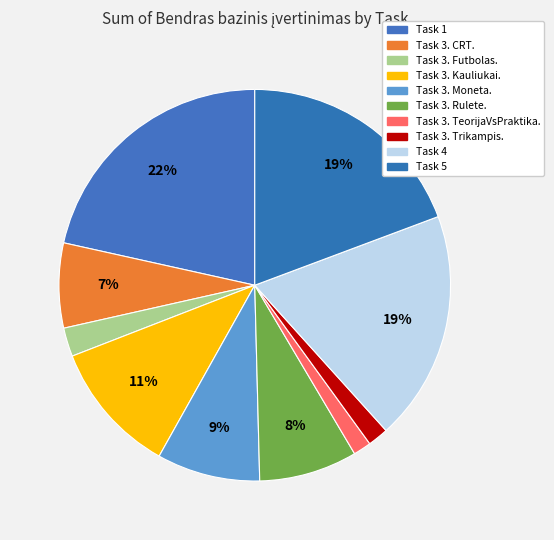

Which slice is the largest?

Task 1